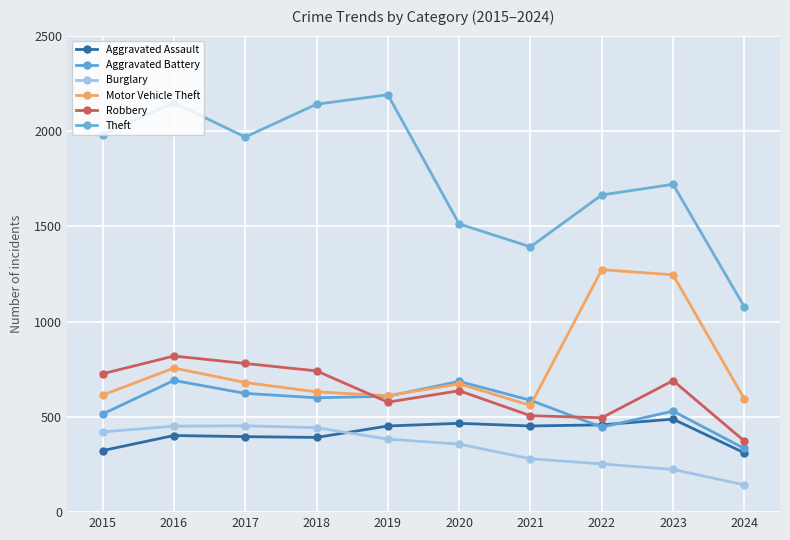

What is the total value across all series at 2021?

3777